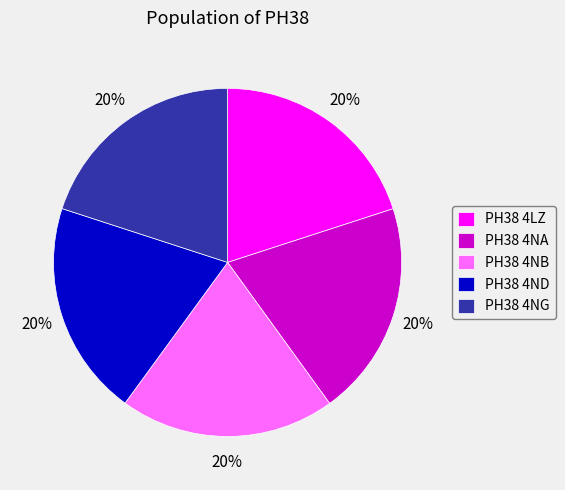

Approximately how many times larger is the value at PH38 4NA compared to PH38 4NG?

1.0